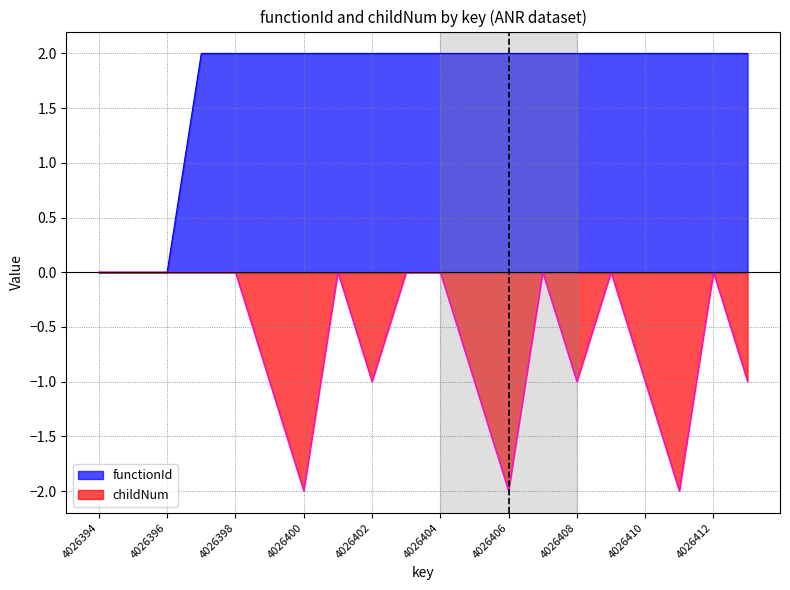

At which category is the sum across all series the highest?

4026397